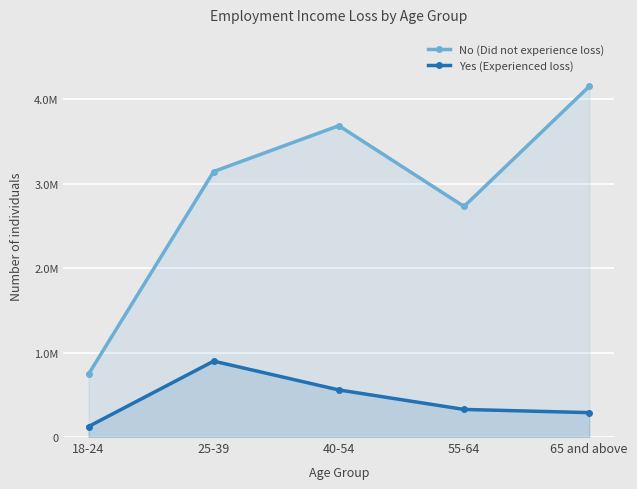

How many values in the No (Did not experience loss) series exceed 3146345?

2